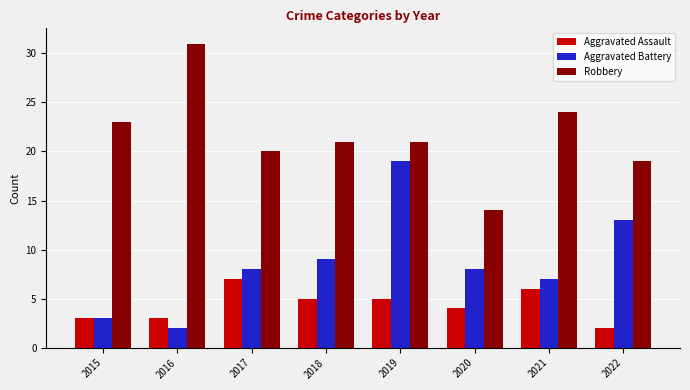

Which category has the highest value in the Robbery series?

2016